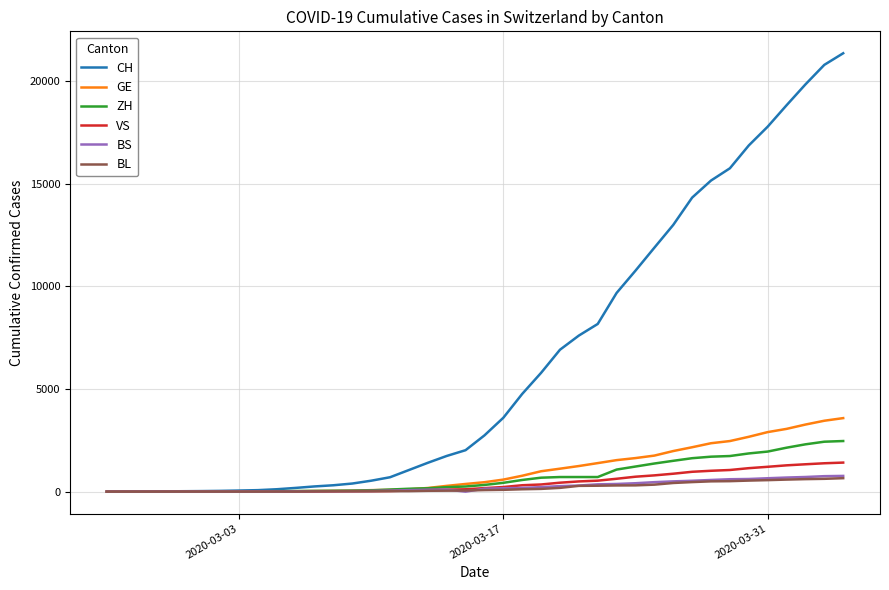

What is the greatest value displayed?

21368